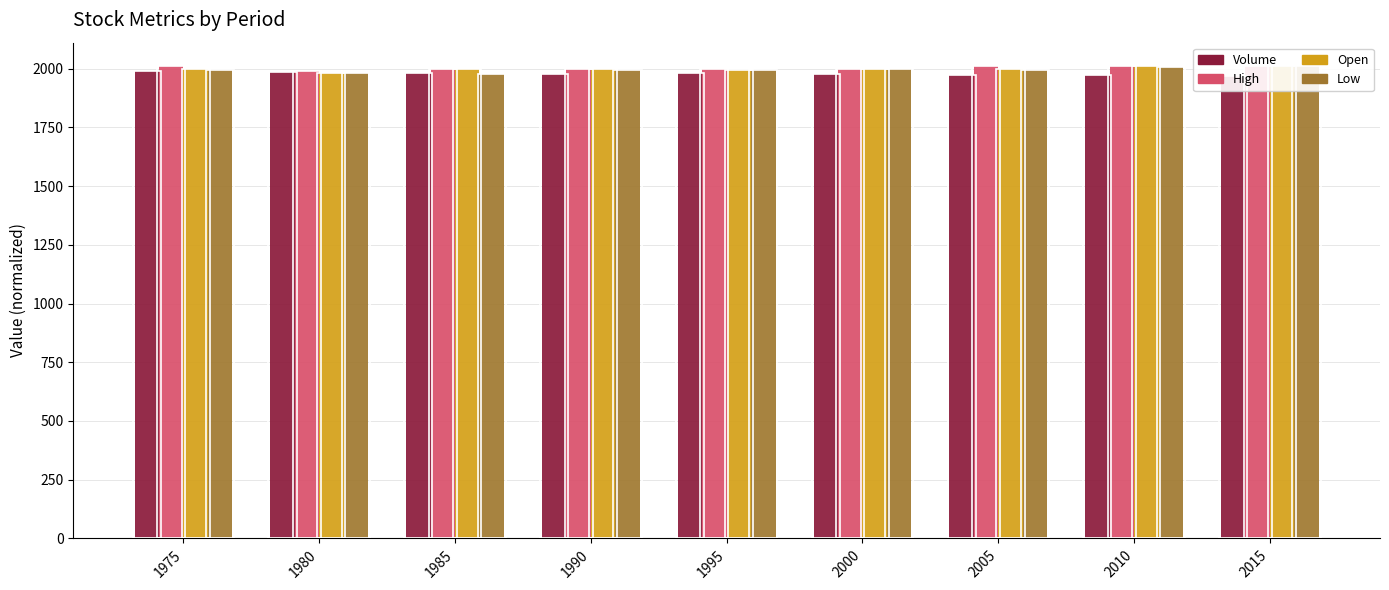

Where is Volume nearest to the value 1979?

1990